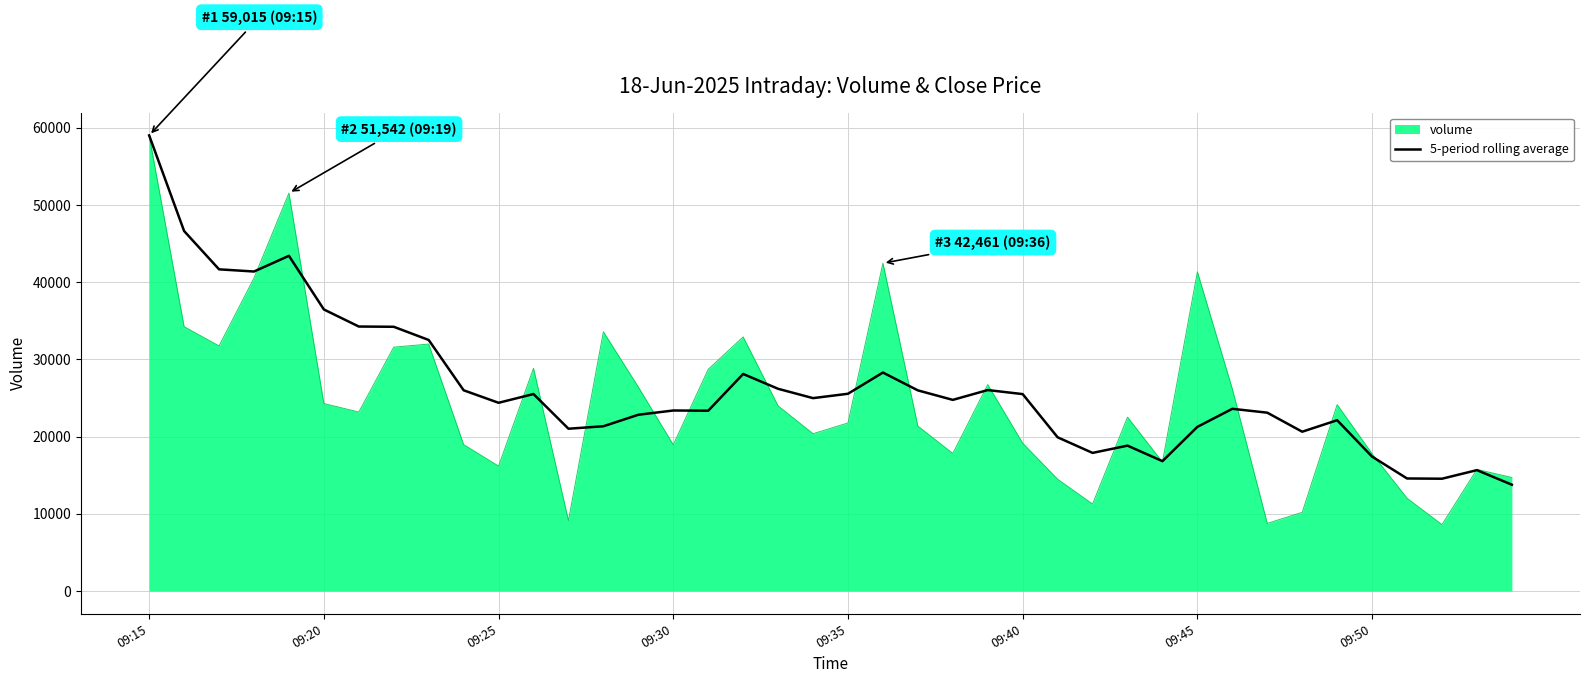

Which series has the largest range (max minus min)?

volume